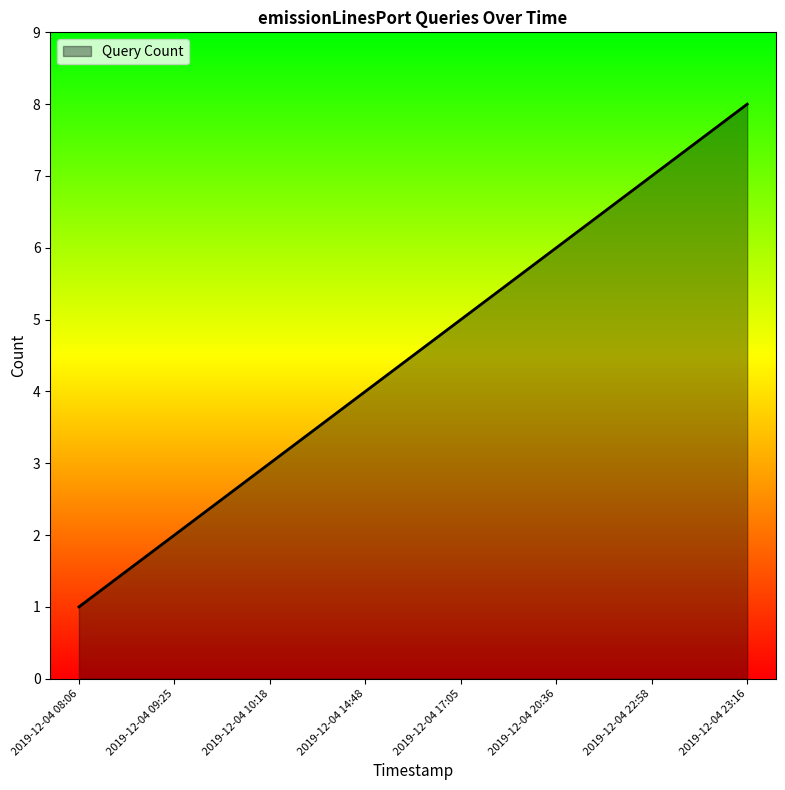

What is the difference between the second highest and minimum values?

6